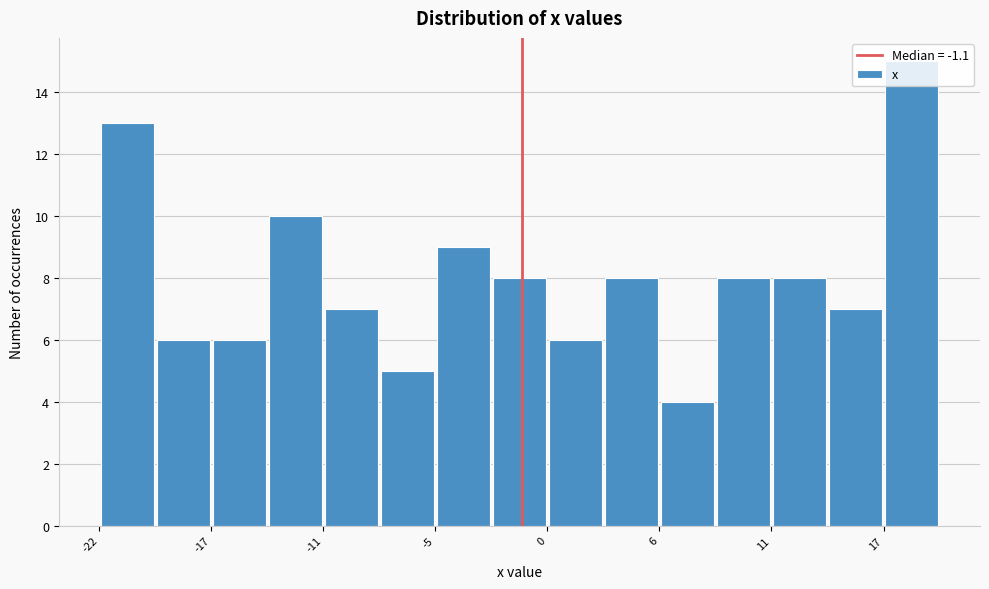

Around what value on the x-axis is the tallest bar? Give the approximate position of its centre, as read against the axis.

18